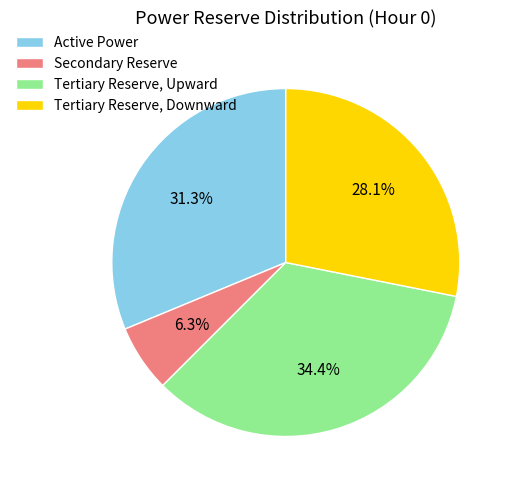

The Active Power slice represents 45% of the pie. True or false?

False